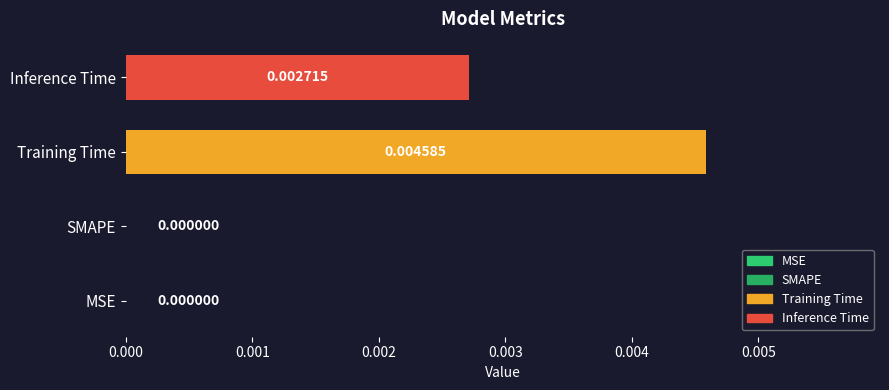

Between SMAPE and Inference Time, which is larger?

Inference Time